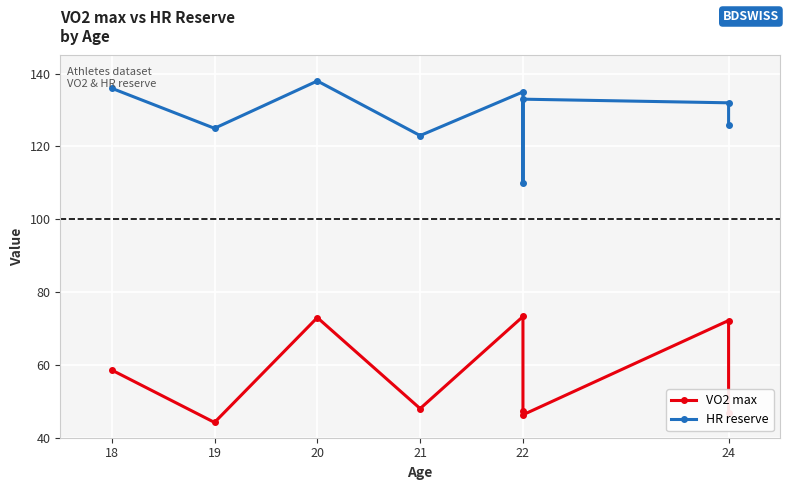

What position from the right is 20?

7